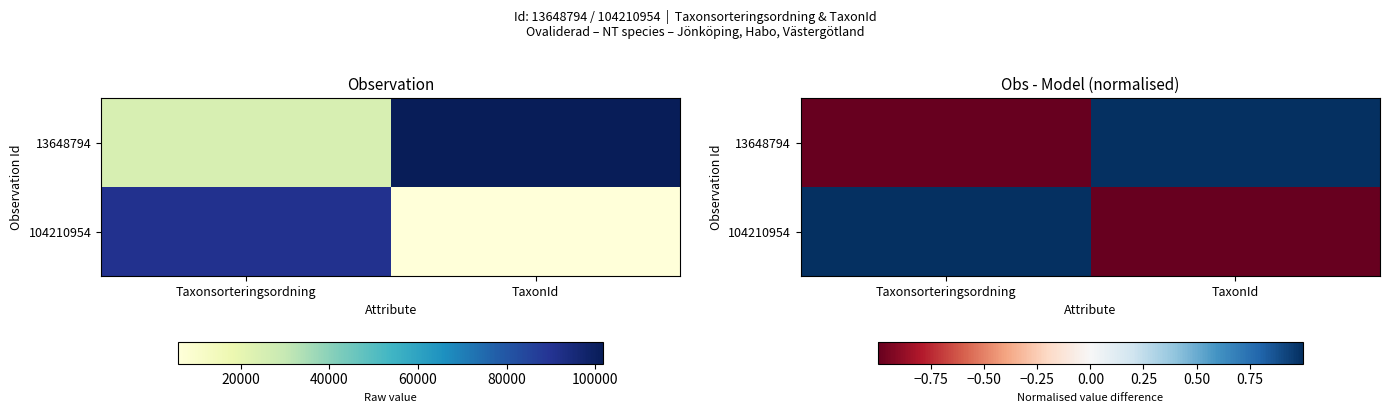

True or false: 13648794 has a value of -1.5 at Taxonsorteringsordning.

False